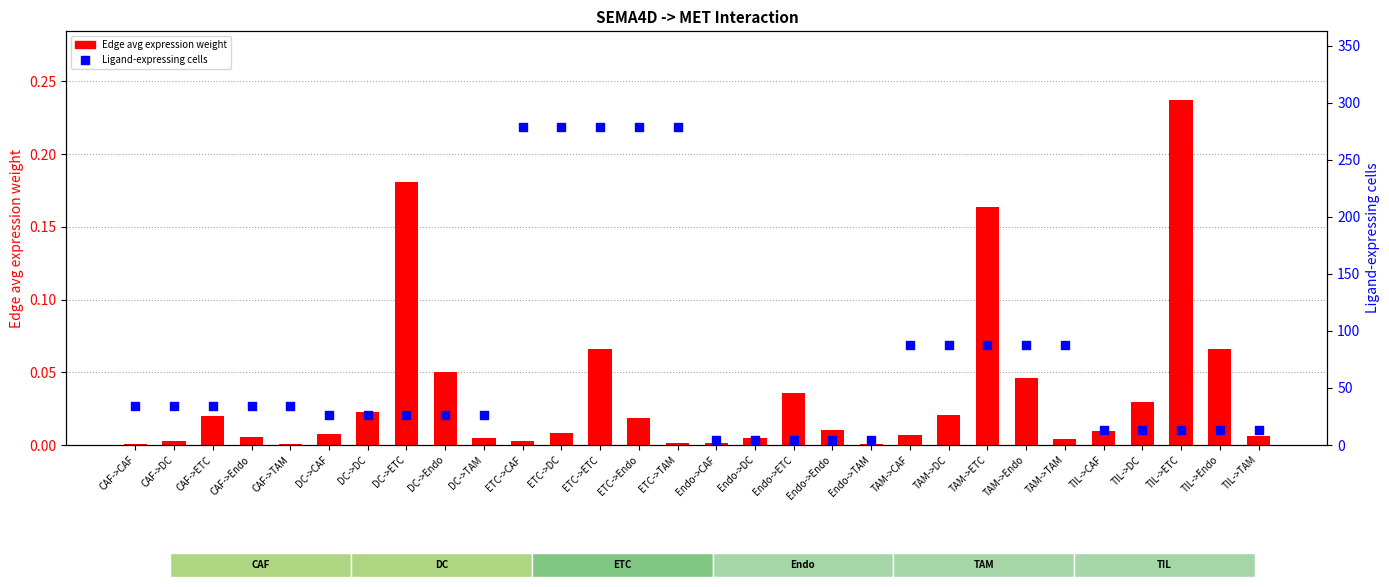

Is the value of Edge avg expression weight at Endo->CAF greater than the value of Ligand-expressing cells at ETC->TAM?

No